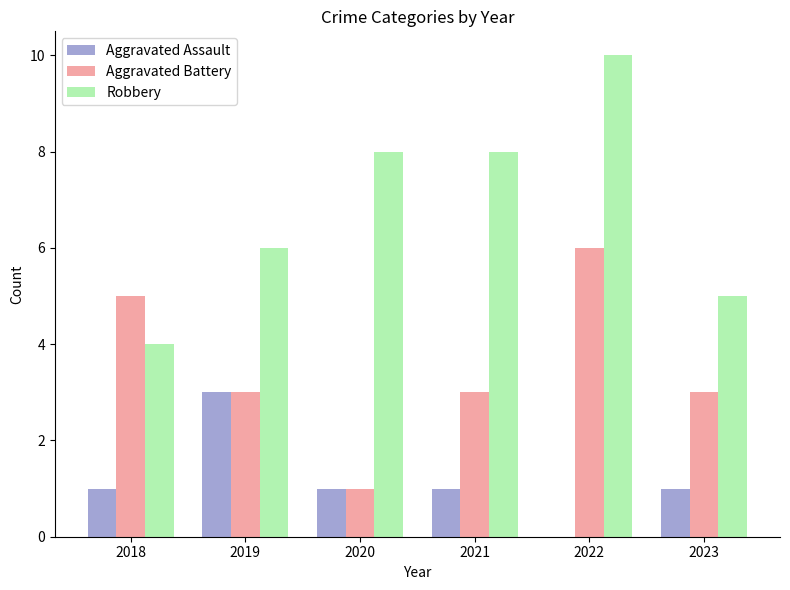

The value of Aggravated Assault at 2022 is 1. True or false?

False